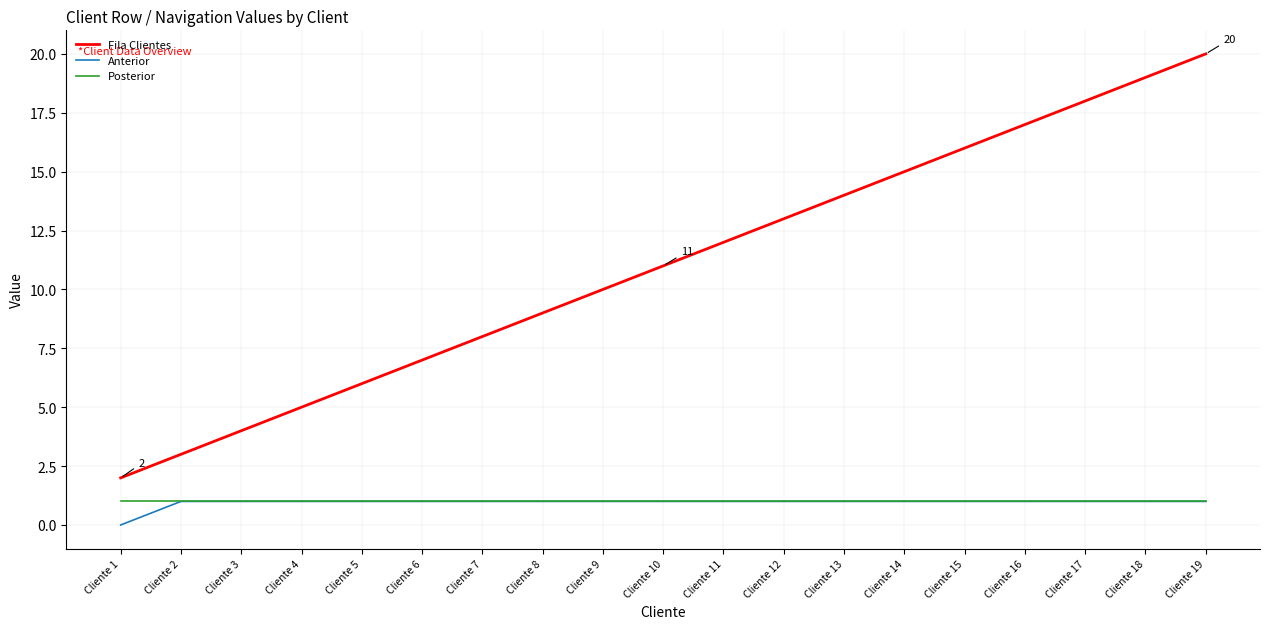

Does the chart have visible grid lines?

Yes